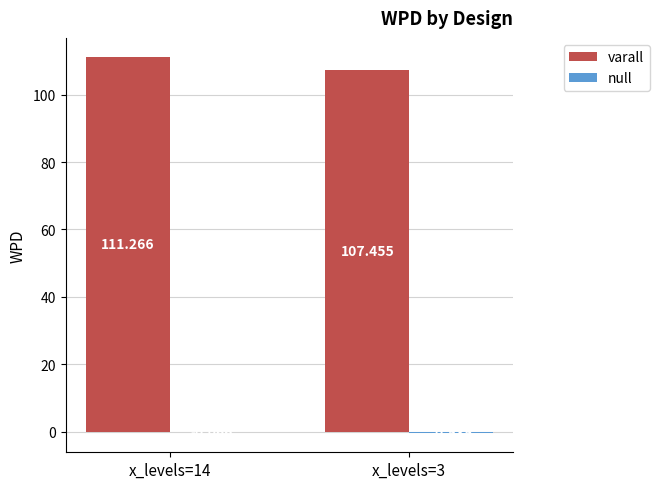

Which series changed the most between x_levels=14 and x_levels=3?

varall